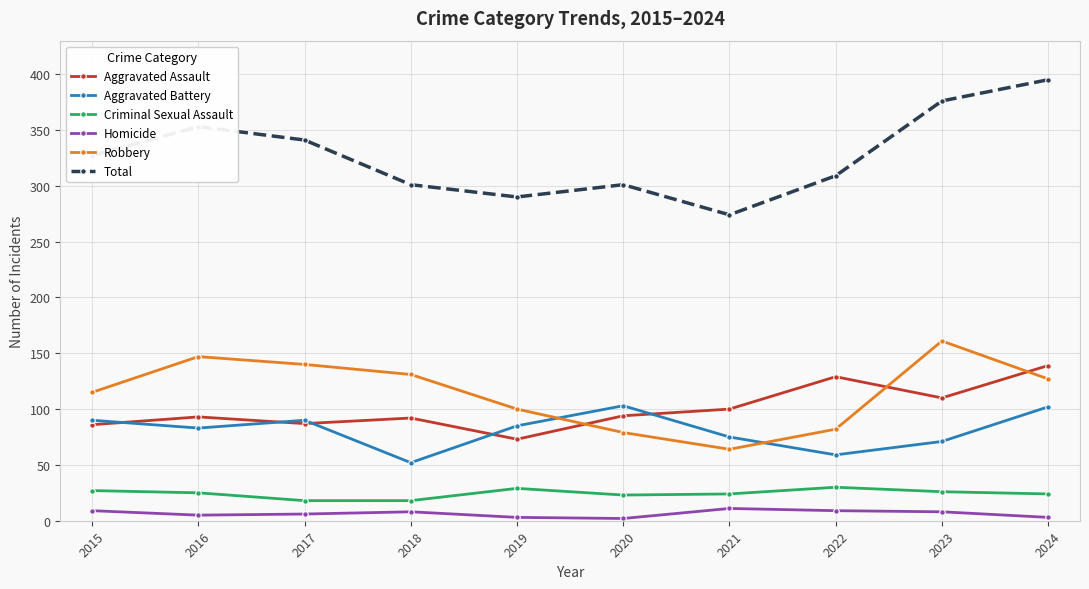

What is the sum of all Total values?

3267